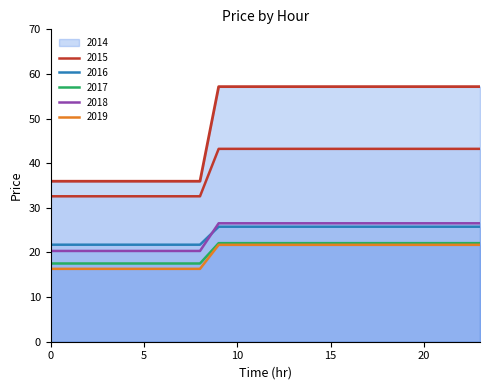

True or false: 2015 and 2018 intersect in this chart.

False